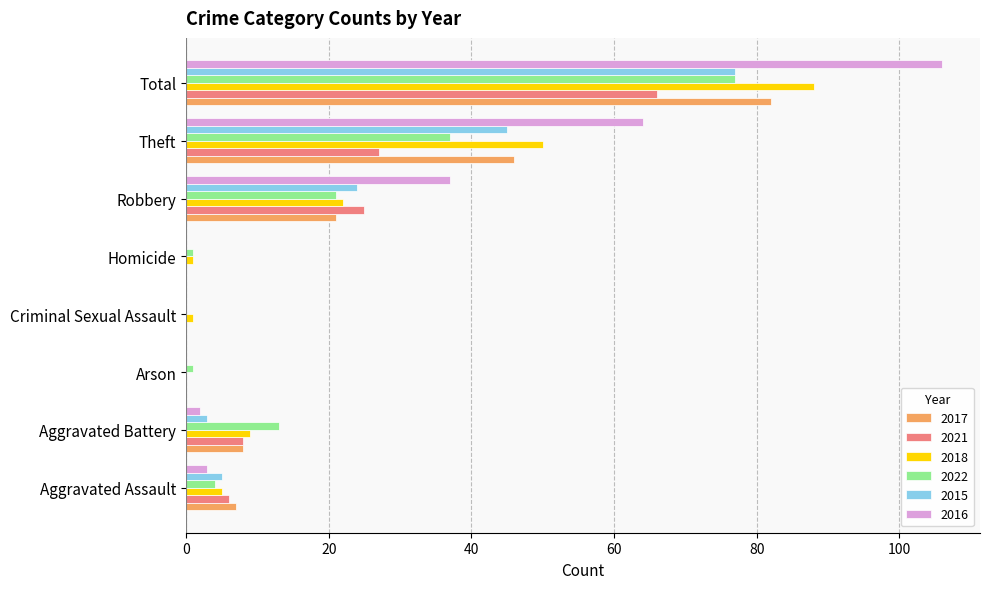

Is it true that 2022 equals 13 at Aggravated Battery?

True